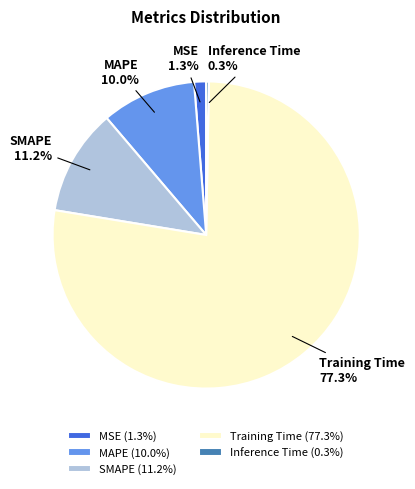

What portion of the pie excludes SMAPE?

88.8%